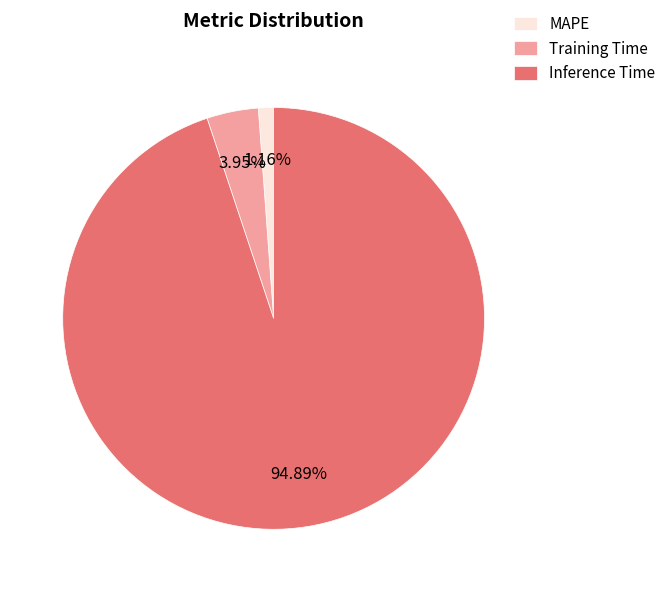

To the nearest percent, what is the difference between the largest and smallest slice percentages?

94%